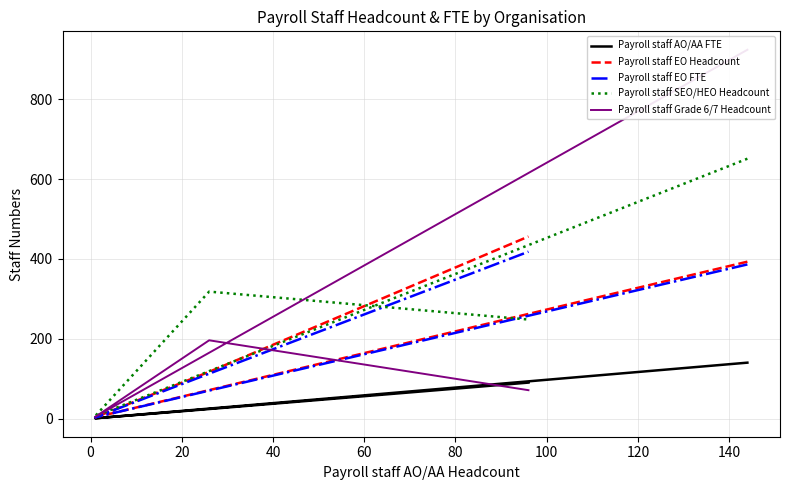

List the series in order of their peak value, lowest first.

Payroll staff AO/AA FTE, Payroll staff EO FTE, Payroll staff EO Headcount, Payroll staff SEO/HEO Headcount, Payroll staff Grade 6/7 Headcount